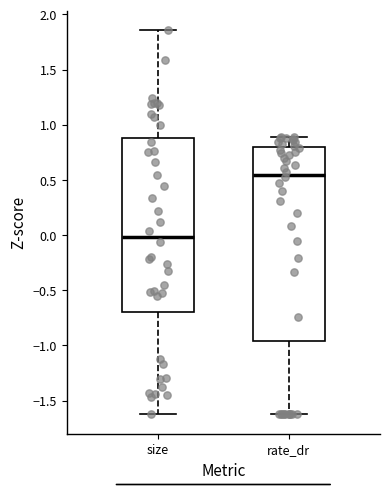

Which box is the tallest, from its lower edge to its upper edge?

rate_dr